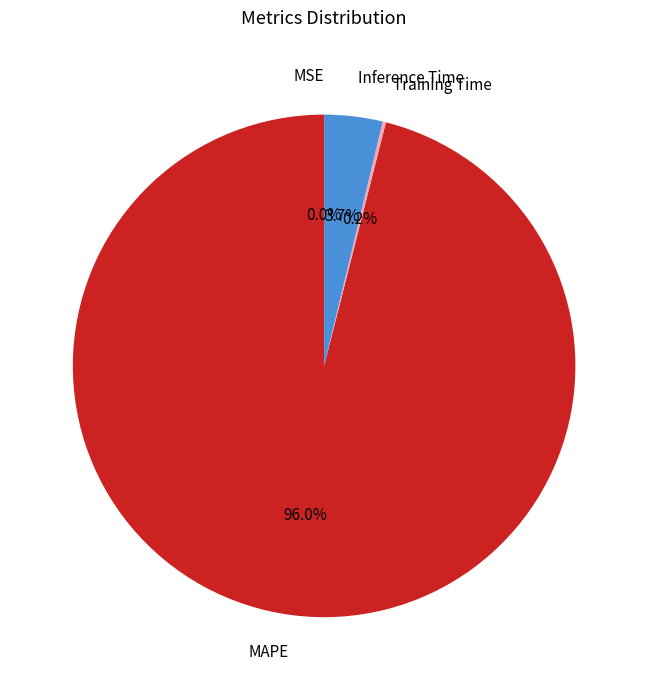

What is the largest slice in the pie chart?

MAPE